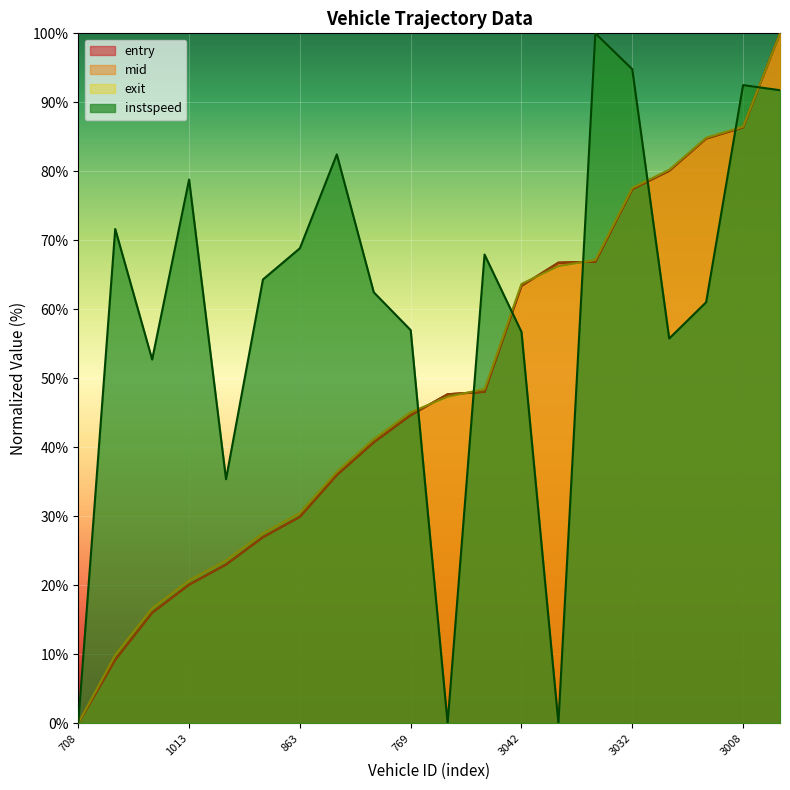

At which category is the sum across all series the highest?

5036